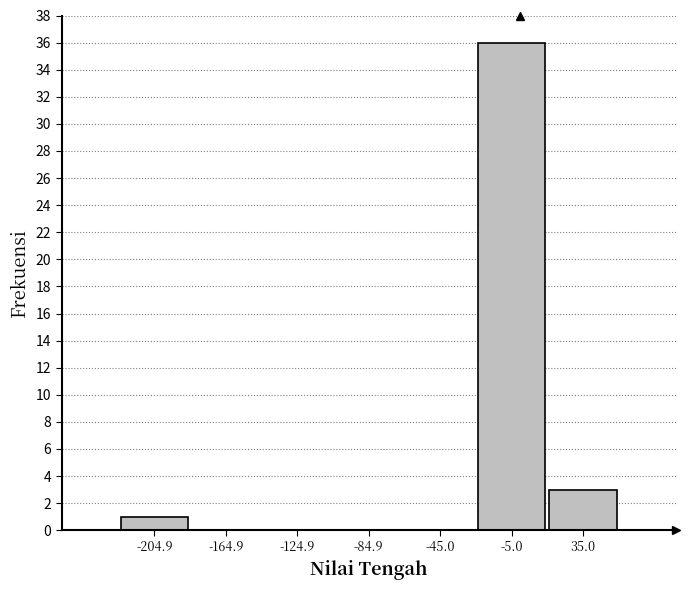

Reading left to right, transcribe this chart: for each bar, give the range it covers on the x-axis and its height. Neither the bar edges nor the heights are printed on the chart, so give them approximately, as read against the axes.

-225 to -185: 1
-185 to -145: 0
-145 to -105: 0
-105 to -65: 0
-65 to -25: 0
-25 to 15: 36
15 to 55: 3